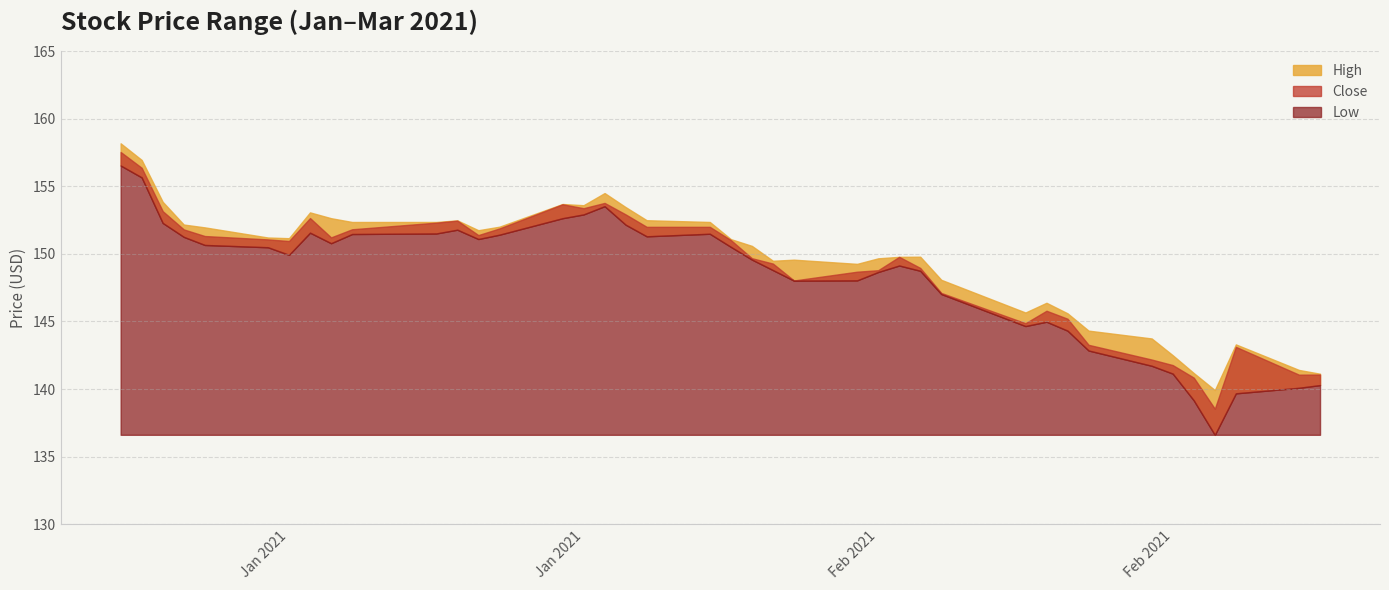

Reading left to right, extract all data points from this chart.

High: 0=158.2	1=156.9	2=153.9	3=152.2	4=152.0	5=151.2	6=151.2	7=153.1	8=152.6	9=152.4	10=152.4	11=152.5	12=151.8	13=152.0	14=153.7	15=153.6	16=154.5	17=153.5	18=152.5	19=152.4	20=151.1	21=150.6	22=149.5	23=149.6	24=149.3	25=149.7	26=149.8	27=149.8	28=148.1	29=145.7	30=146.4	31=145.6	32=144.3	33=143.7	34=142.5	35=141.2	36=139.9	37=143.3	38=141.4	39=141.1
Low: 0=156.5	1=155.7	2=152.3	3=151.3	4=150.7	5=150.5	6=149.9	7=151.6	8=150.8	9=151.5	10=151.5	11=151.8	12=151.1	13=151.4	14=152.6	15=152.9	16=153.5	17=152.2	18=151.3	19=151.5	20=150.5	21=149.6	22=148.8	23=148.0	24=148.0	25=148.7	26=149.1	27=148.8	28=147.0	29=144.7	30=145.0	31=144.3	32=142.9	33=141.7	34=141.1	35=139.2	36=136.6	37=139.7	38=140.1	39=140.3
Close: 0=157.5	1=156.4	2=153.2	3=151.8	4=151.3	5=151.1	6=150.9	7=152.6	8=151.2	9=151.8	10=152.3	11=152.5	12=151.4	13=151.9	14=153.7	15=153.4	16=153.8	17=152.9	18=152.0	19=152.0	20=151.0	21=149.7	22=149.3	23=148.0	24=148.7	25=148.8	26=149.8	27=149.0	28=147.1	29=144.9	30=145.8	31=145.2	32=143.3	33=142.2	34=141.8	35=140.8	36=138.5	37=143.1	38=141.1	39=141.1